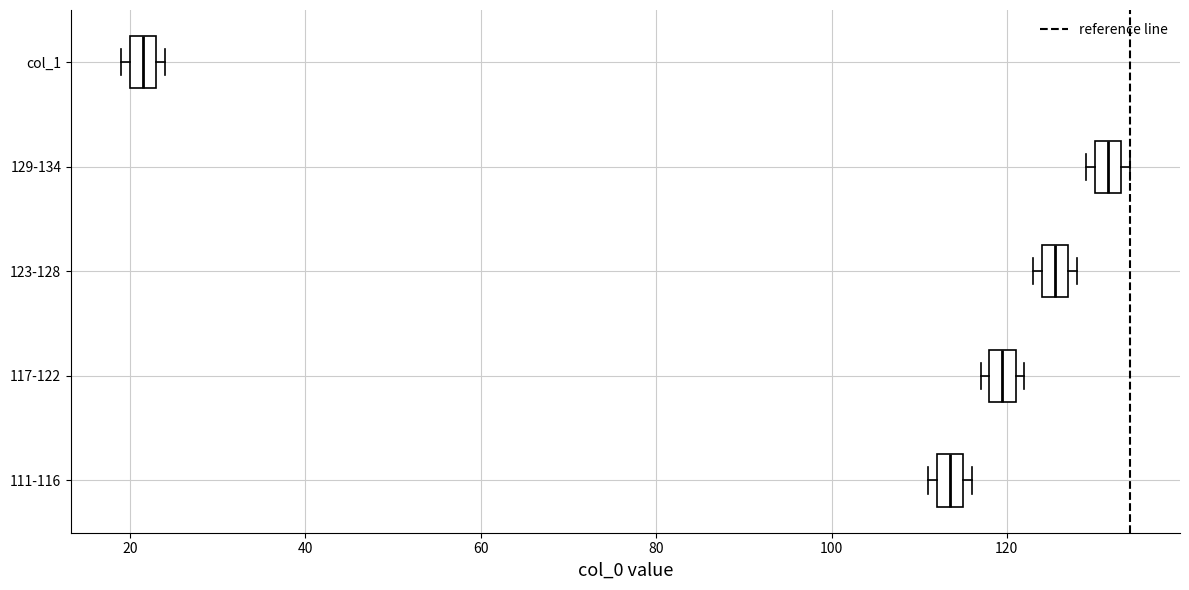

Which box has the furthest to the right median line?

129-134